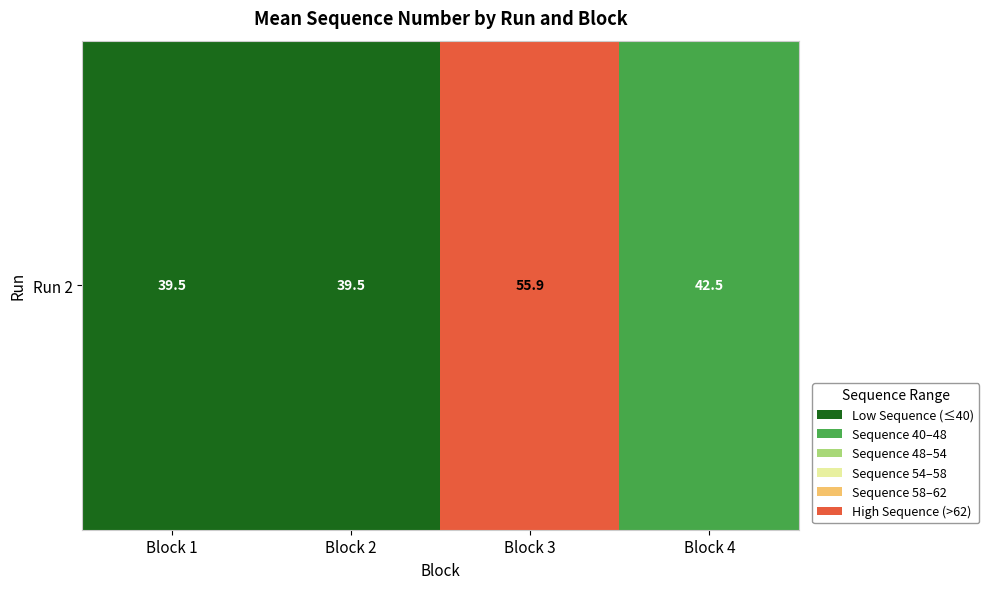

What is the average value?

44.4